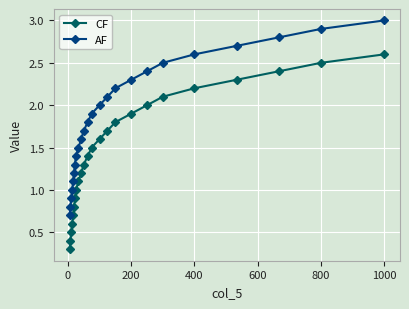

List the series in order of their peak value, lowest first.

CF, AF